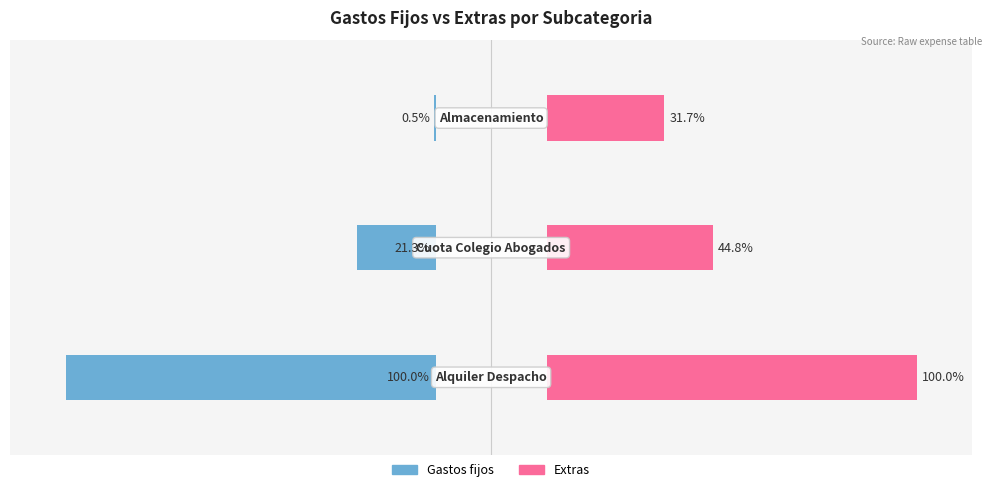

What is the maximum value shown in the chart?

100.0